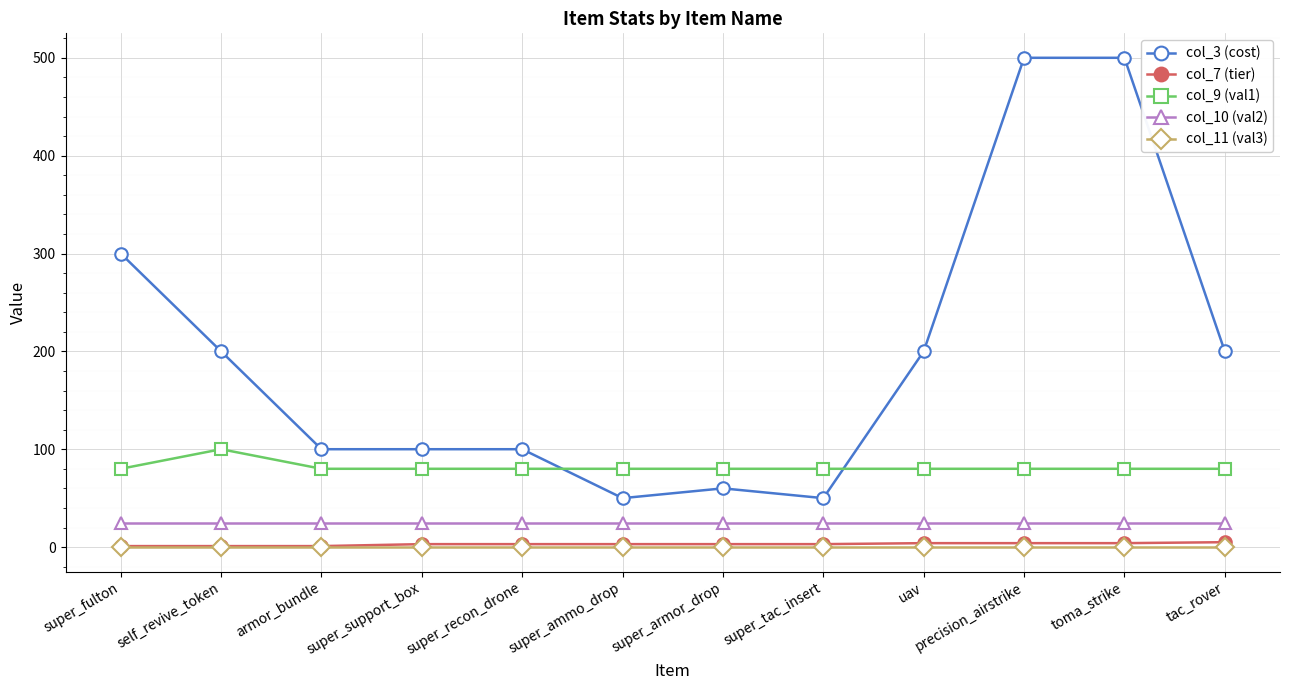

What is the label of the 2nd point from the right?

toma_strike